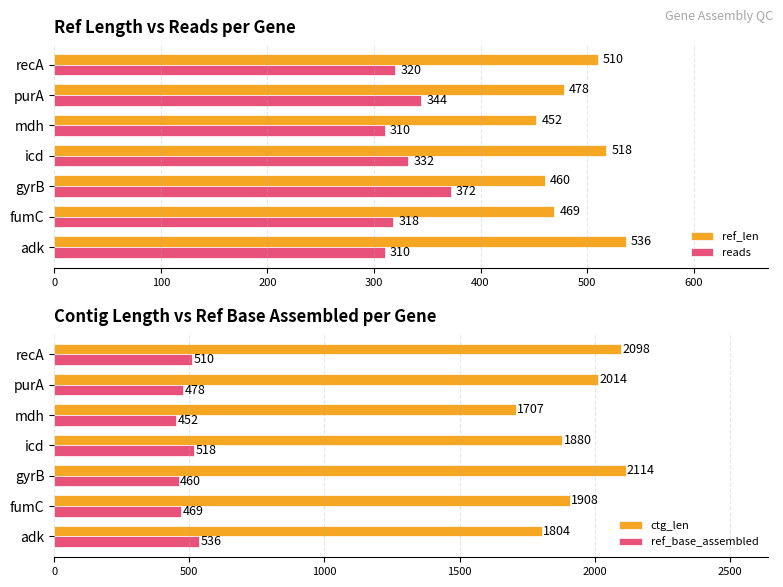

What are all the series names shown in the legend?

ref_len, reads, ctg_len, ref_base_assembled